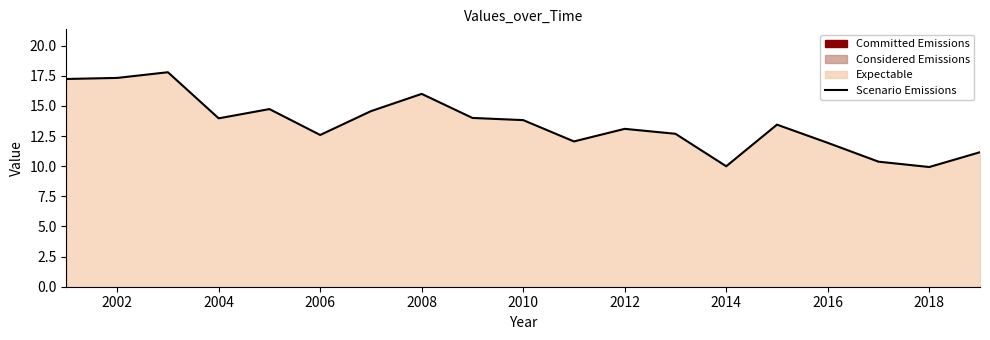

What is the maximum value shown in the chart?

17.8